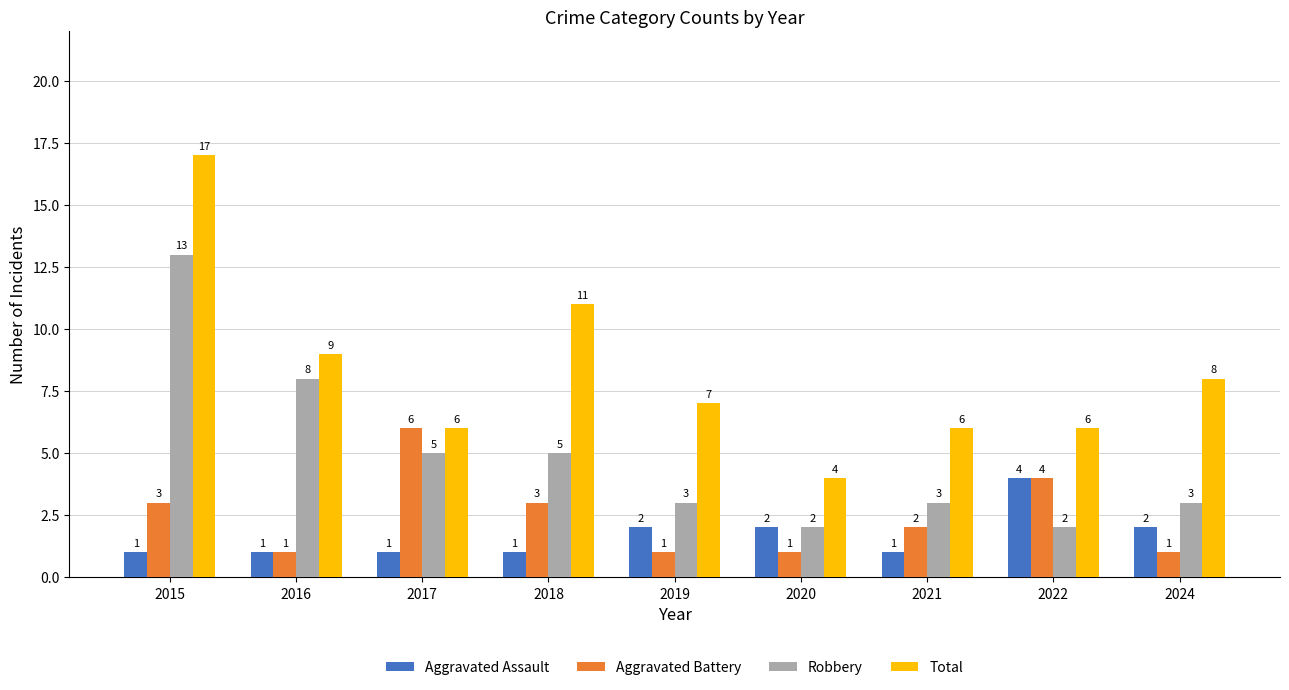

At 2019, list the series in order from smallest to largest.

Aggravated Battery, Aggravated Assault, Robbery, Total